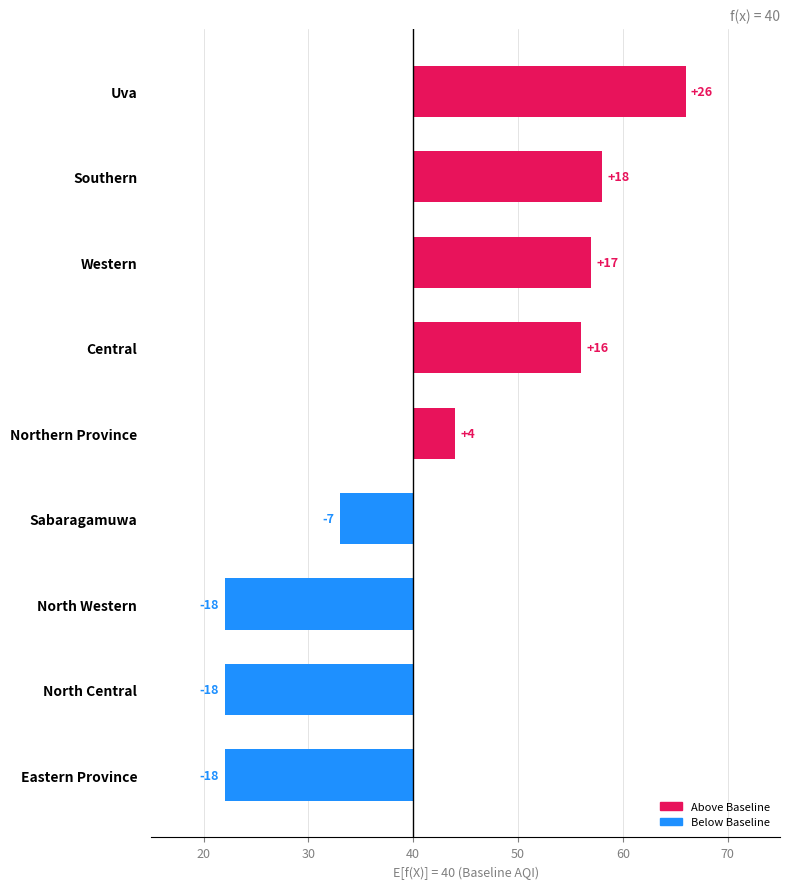

Are the bars horizontal?

Yes